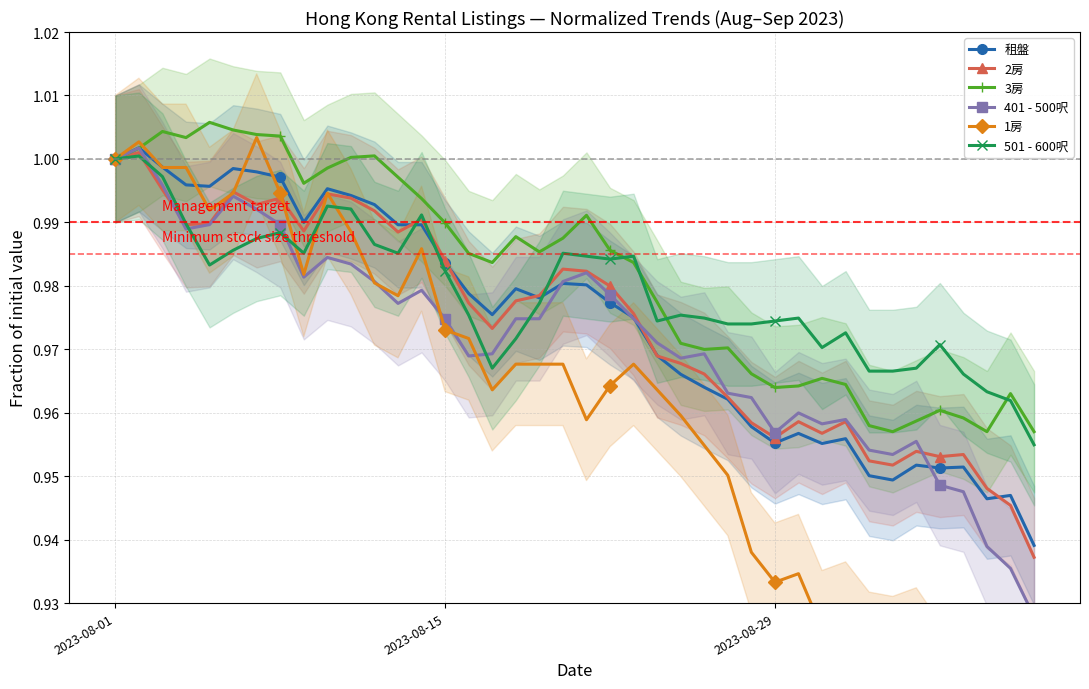

True or false: 租盤 has more than 0 interior local peaks.

True